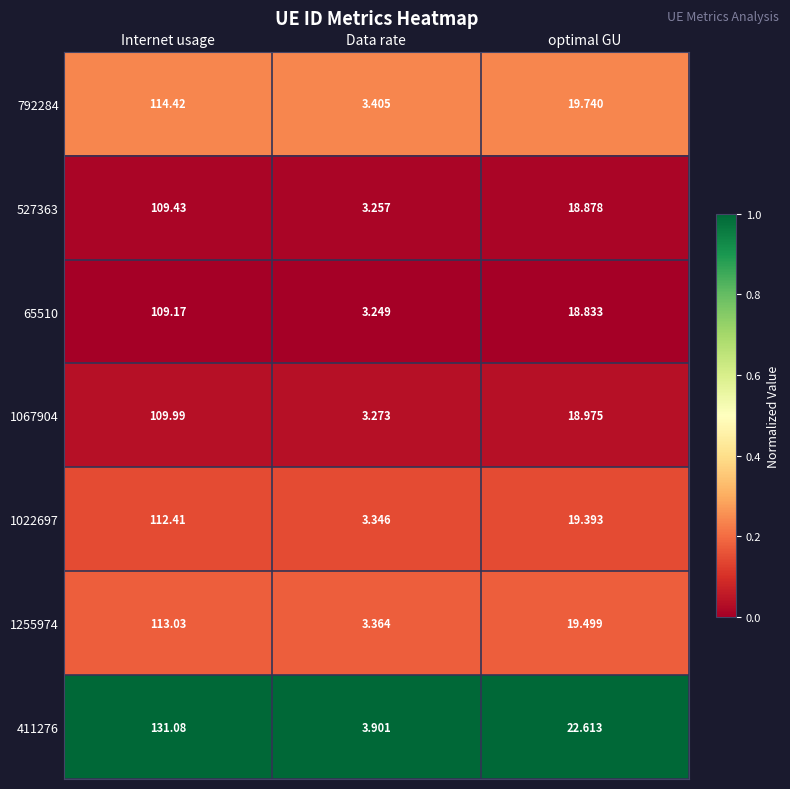

Which series has the widest spread of values?

411276